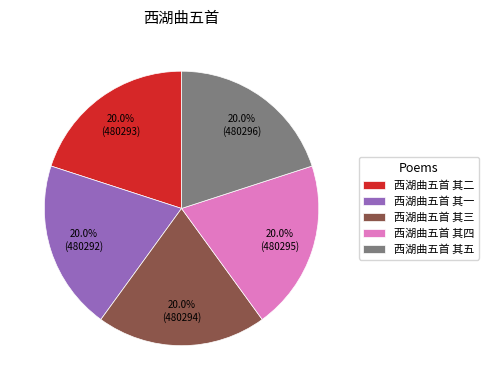

How many segments does this pie chart have?

5